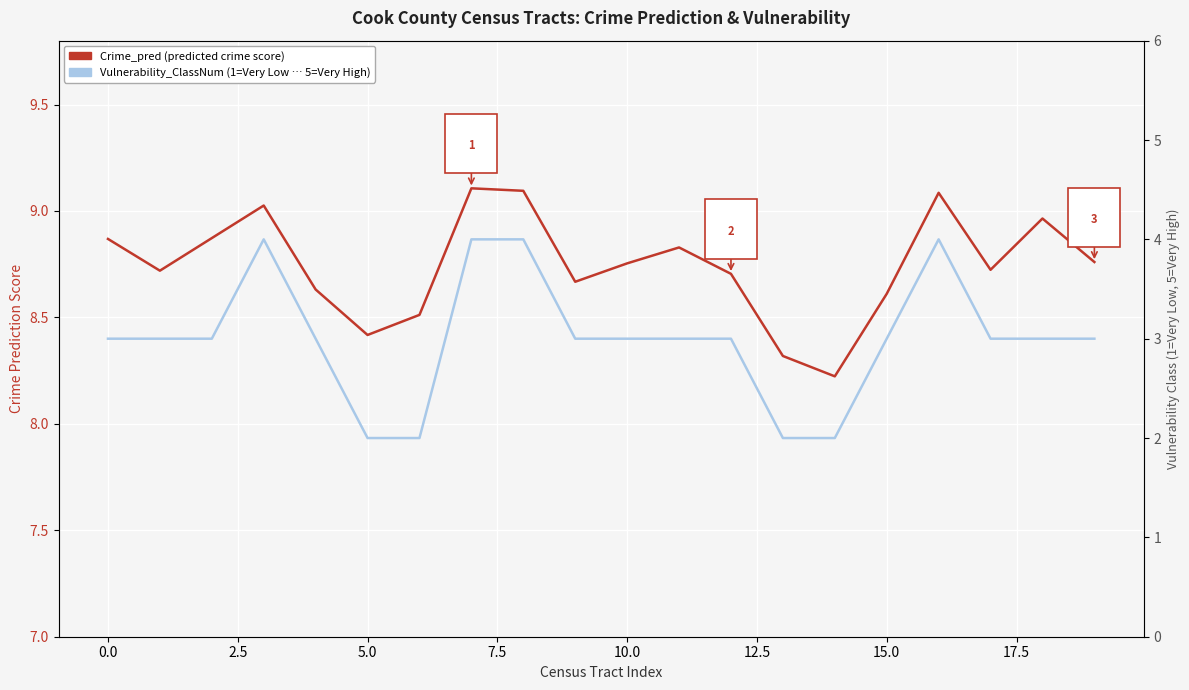

True or false: Crime_pred (predicted crime score) has a value of 8.5 at 12.5.

True